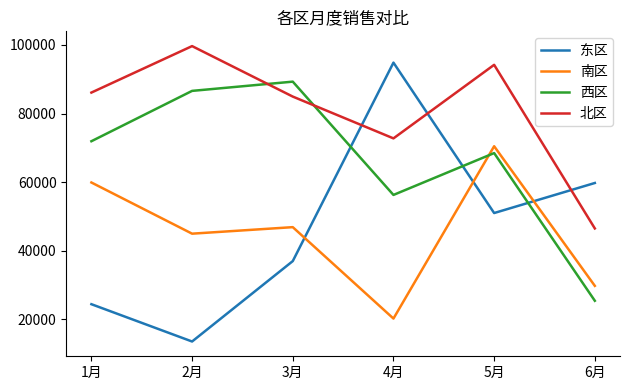

What is the smallest value displayed?

13513